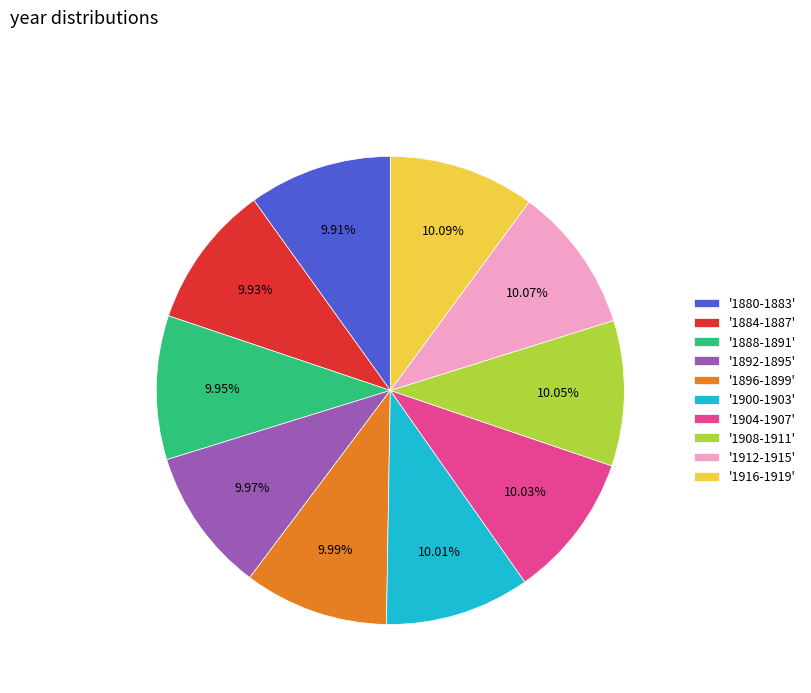

Does '1880-1883' represent more than half of the total?

No